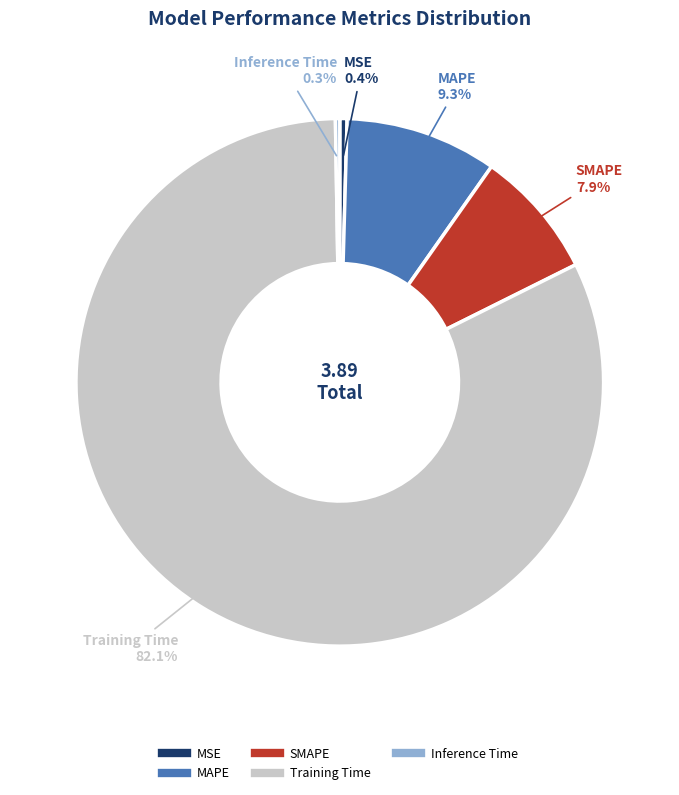

Is MSE the majority of the pie?

No